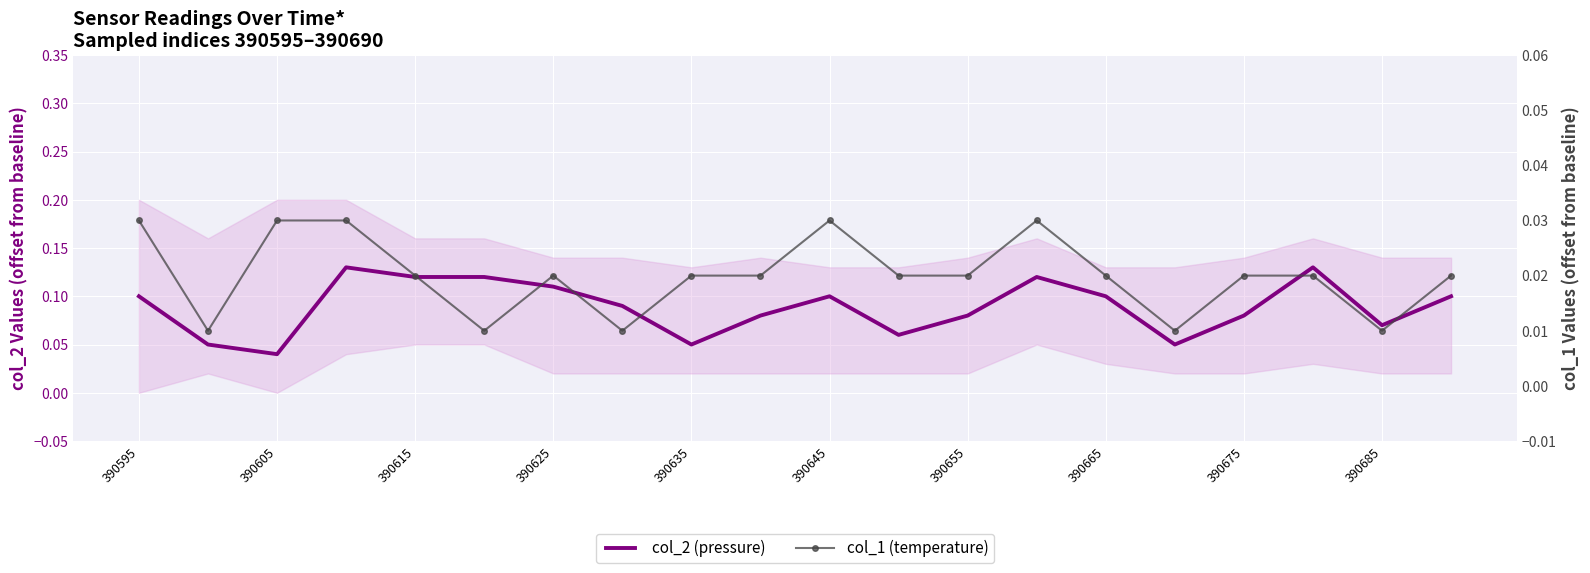

Count the number of categories in the chart.

20